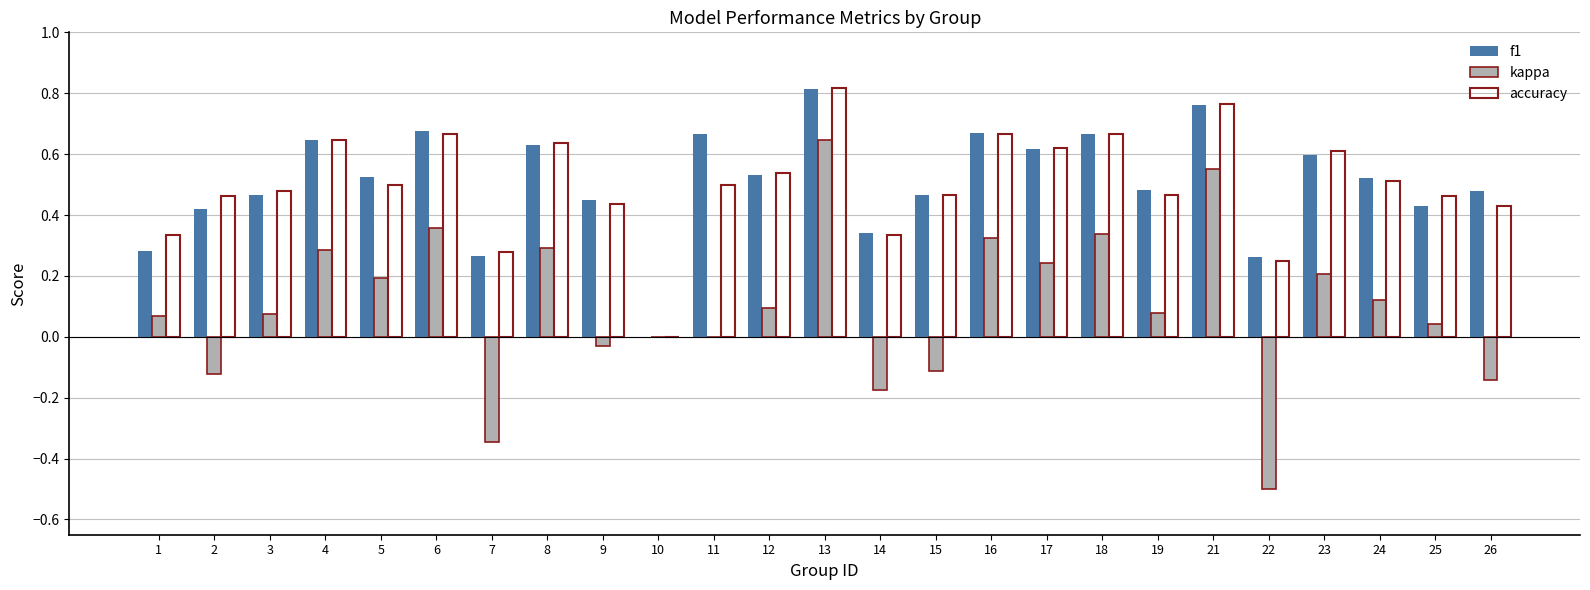

Which category has the highest value in the f1 series?

13